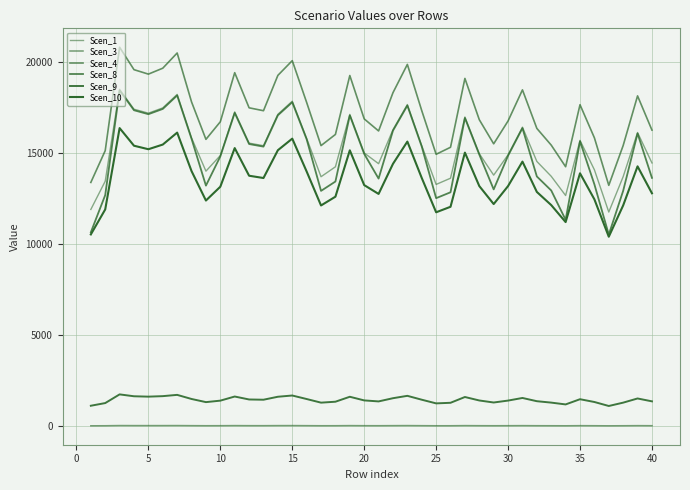

How many lines are shown in the chart?

6